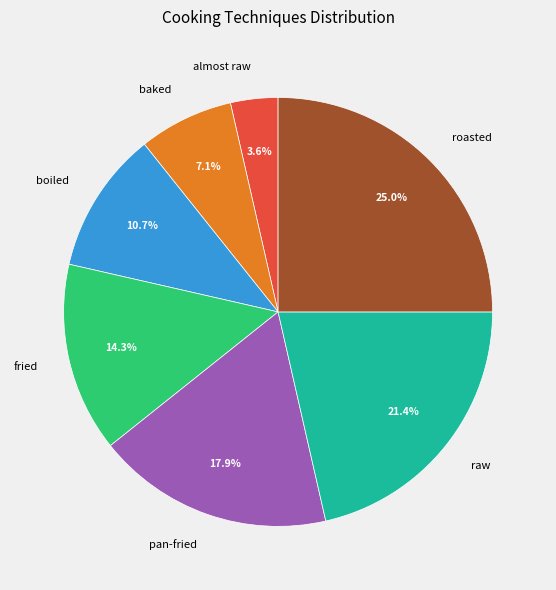

To the nearest percent, what percentage of the pie is roasted?

25%